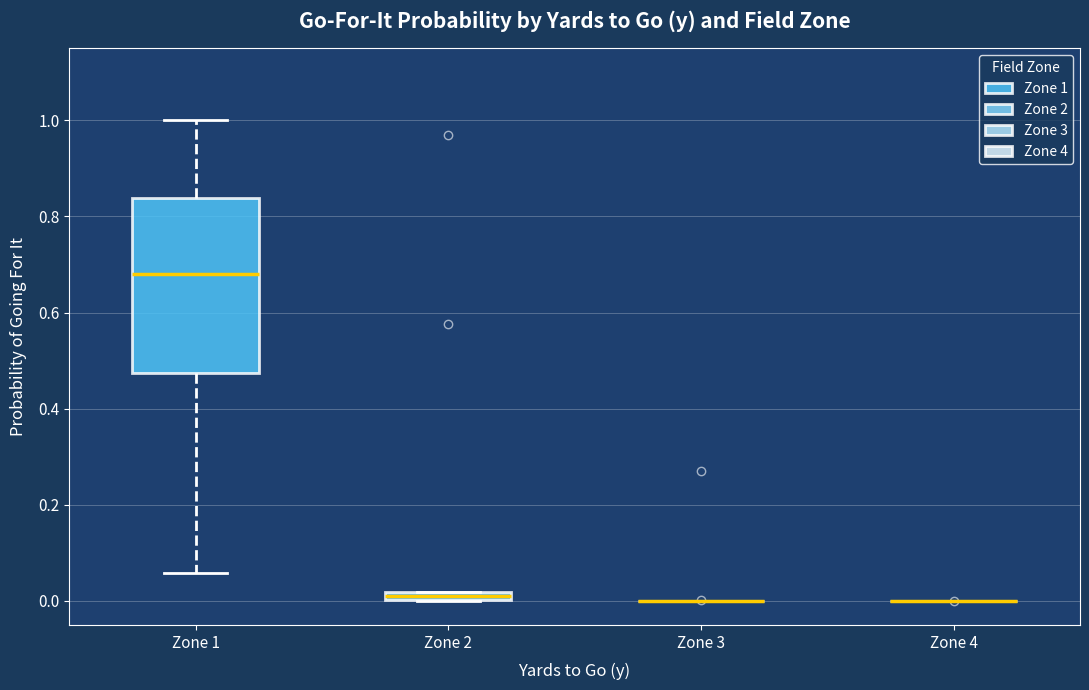

Which box is the tallest, from its lower edge to its upper edge?

Zone 1